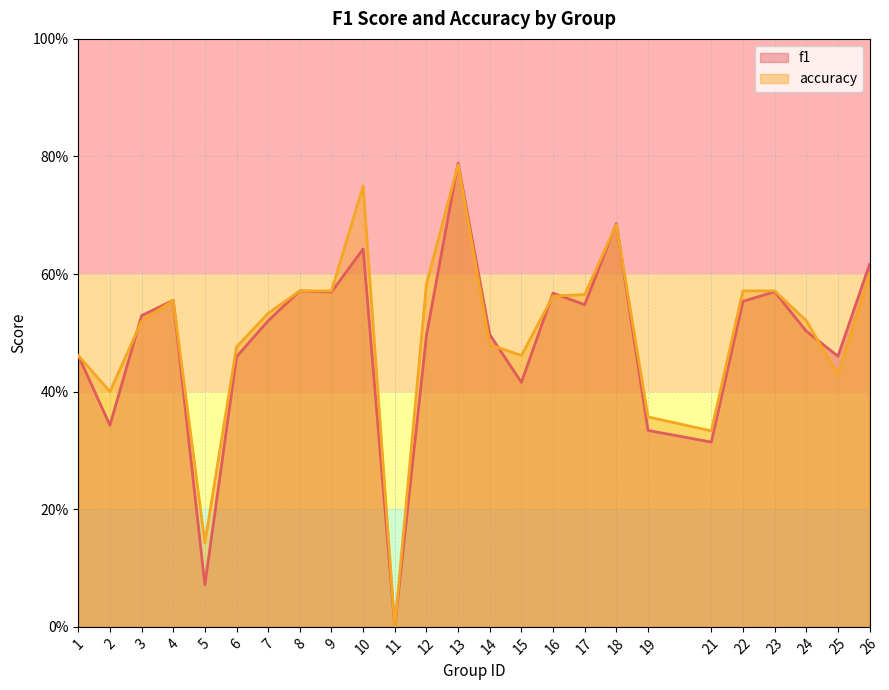

What is the sum of all accuracy values?

12.5